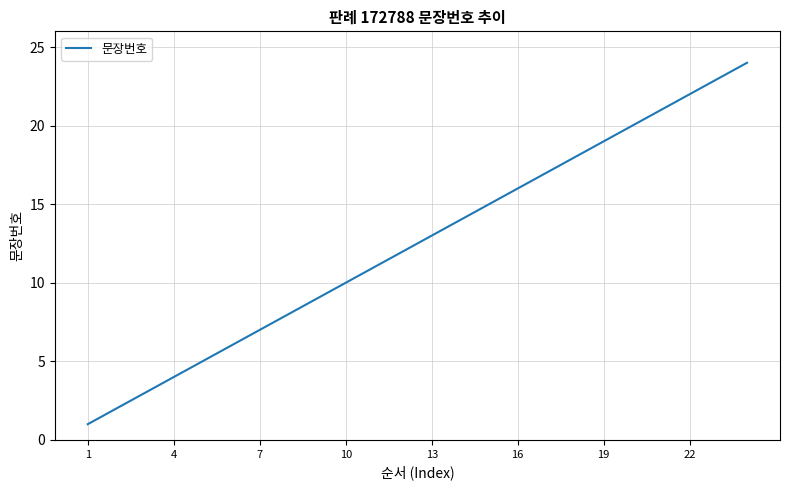

What is the difference between the maximum and minimum values?

23